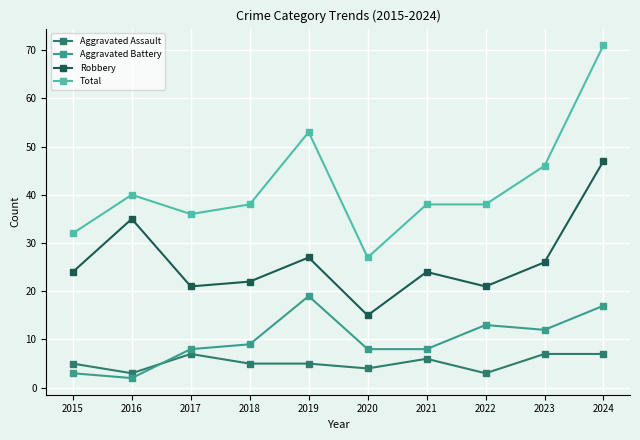

The value of Total at 2017 is 14. True or false?

False